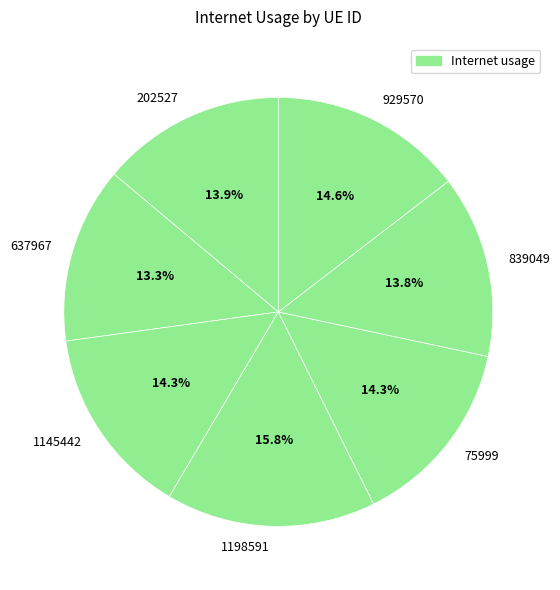

Is there any slice that represents more than half of the pie?

No